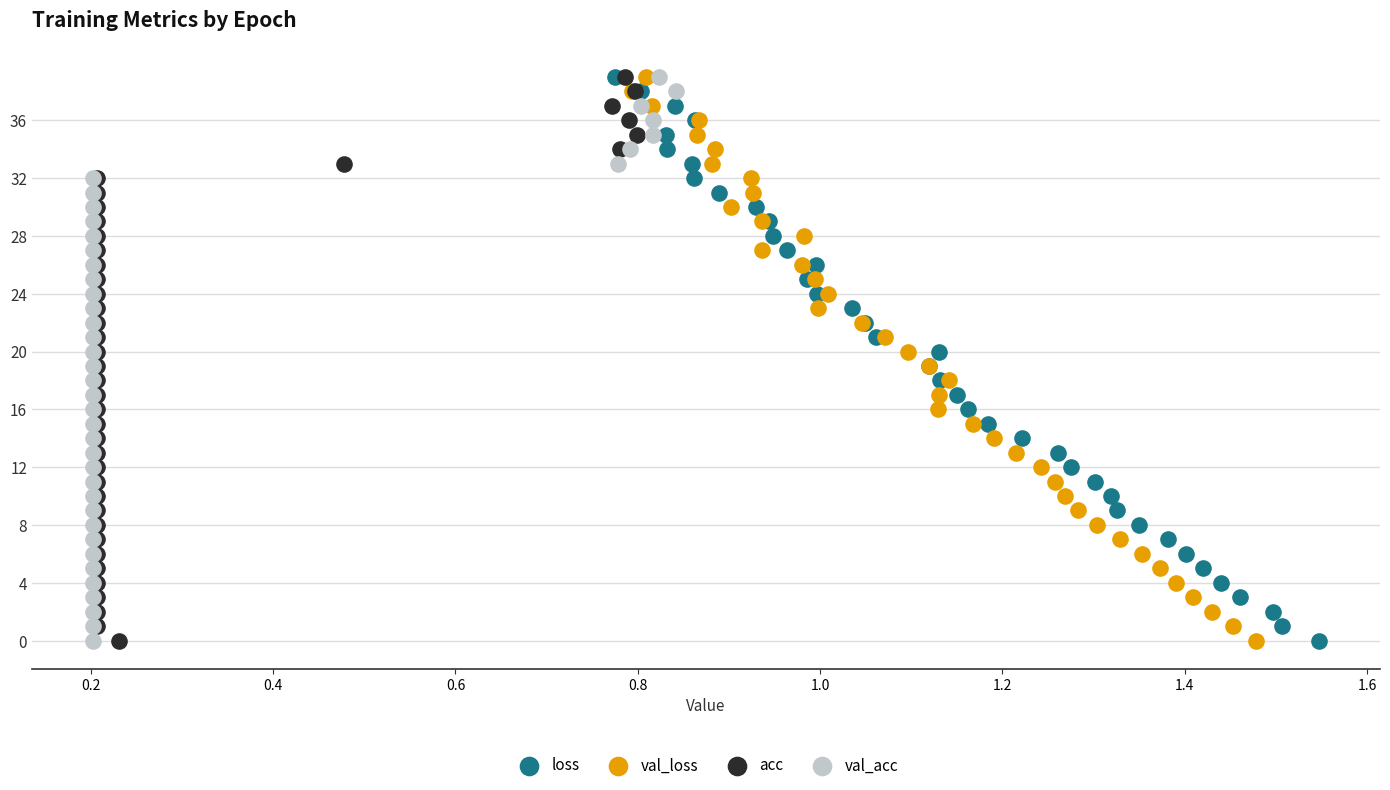

What are all the series names shown in the legend?

loss, val_loss, acc, val_acc